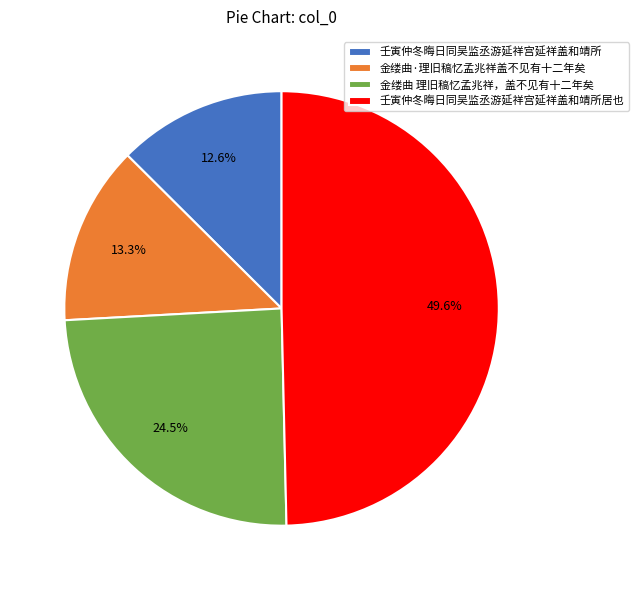

What percentage do 壬寅仲冬晦日同吴监丞游延祥宫延祥盖和靖所居也 and 壬寅仲冬晦日同吴监丞游延祥宫延祥盖和靖所 together represent?

62.2%